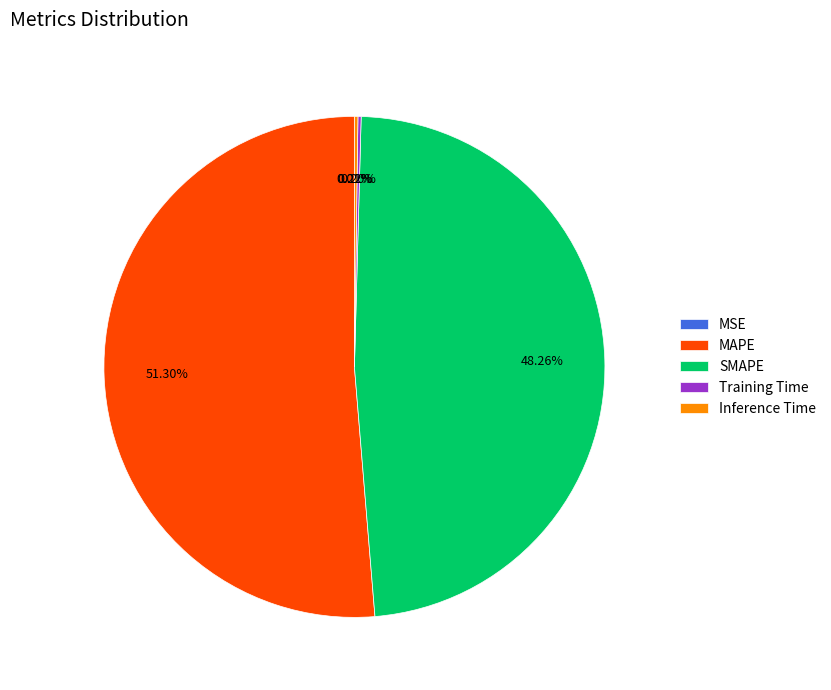

Is there a majority slice in this chart?

Yes